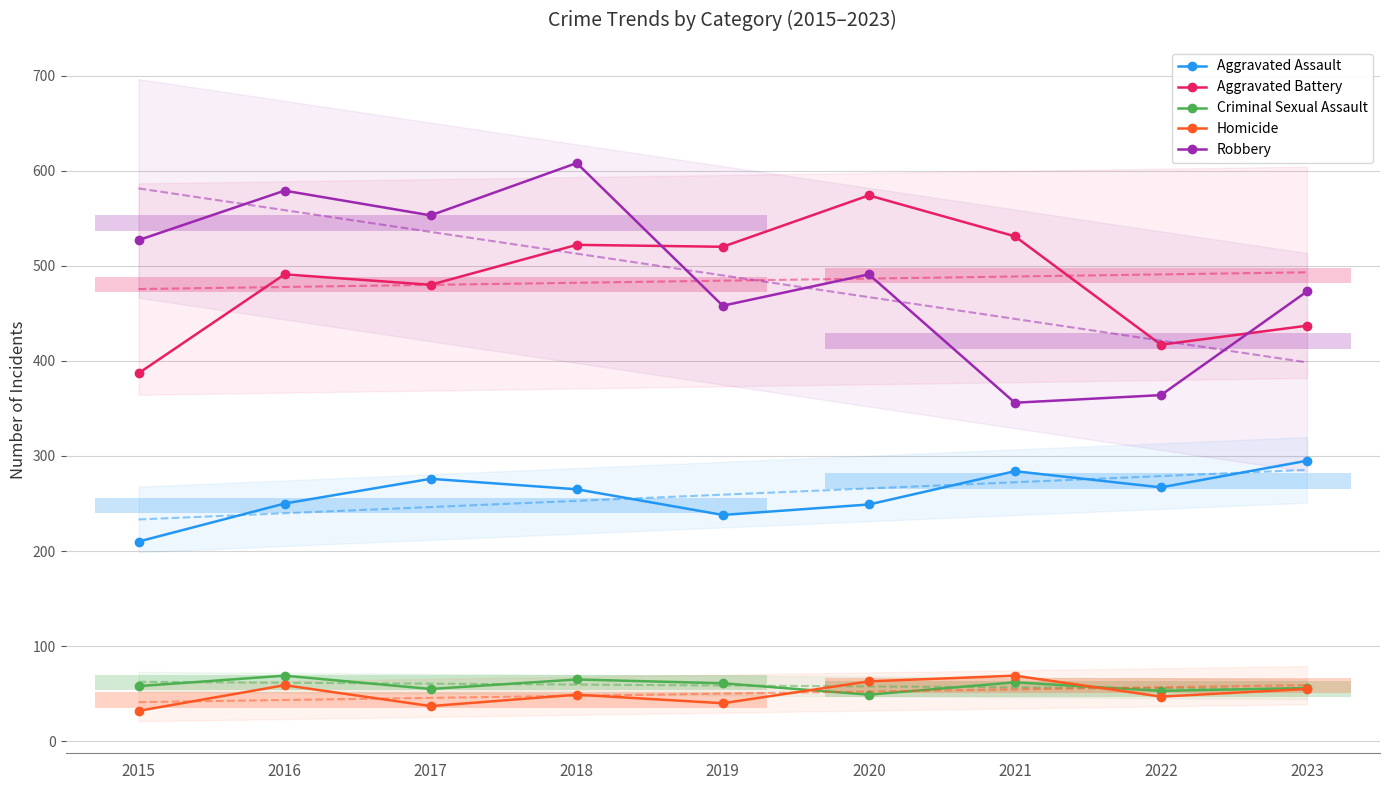

True or false: Homicide has more than 0 points higher than both neighbors.

True